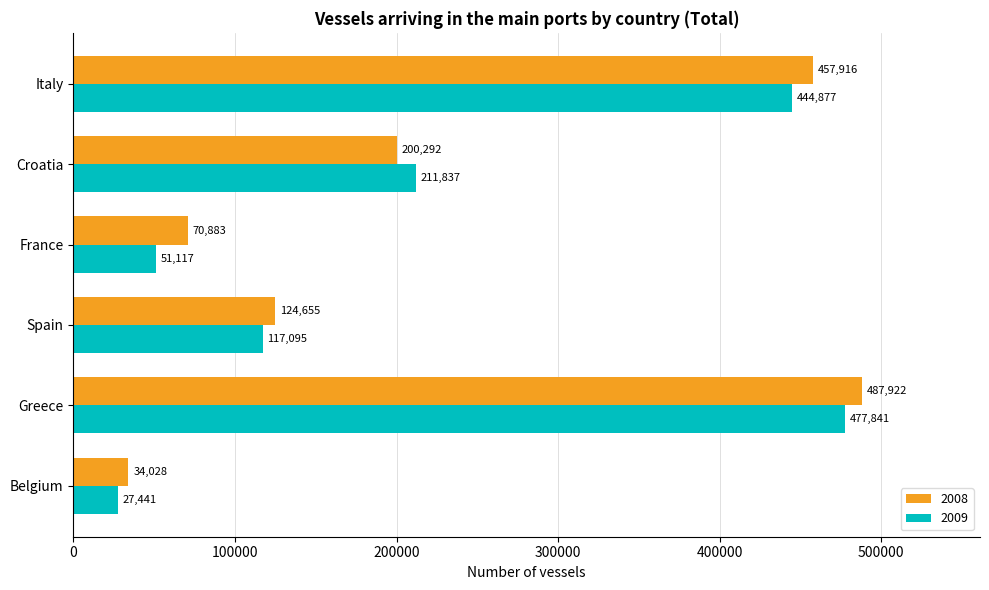

What is the minimum value shown in the chart?

27441